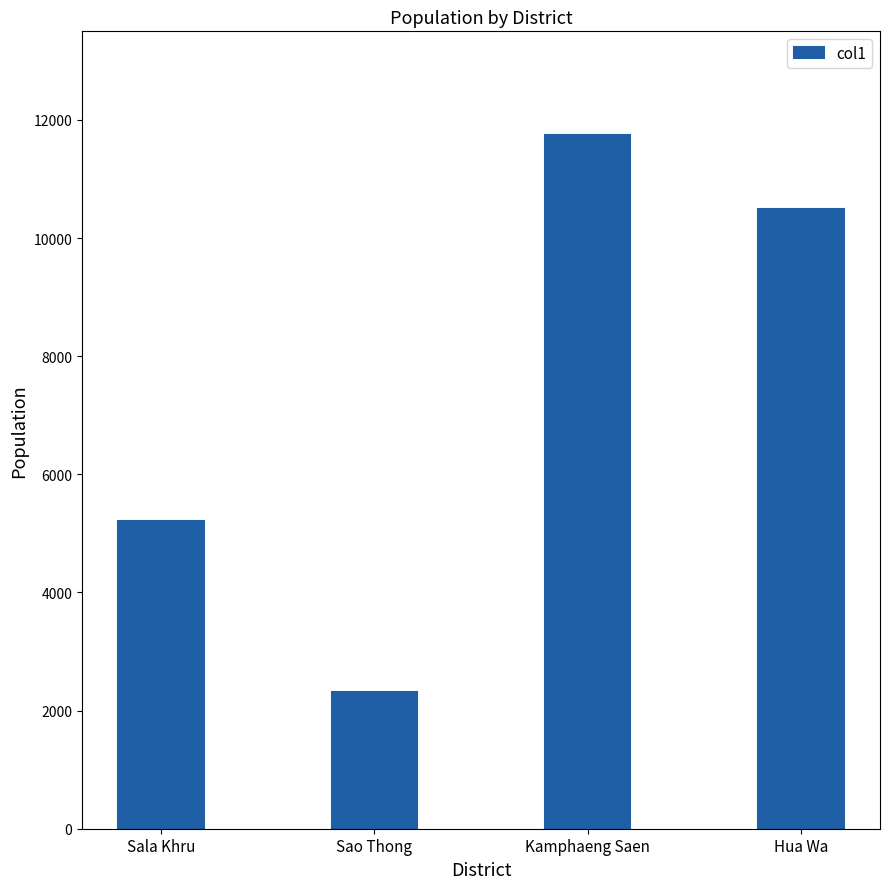

What is the maximum value shown in the chart?

11739